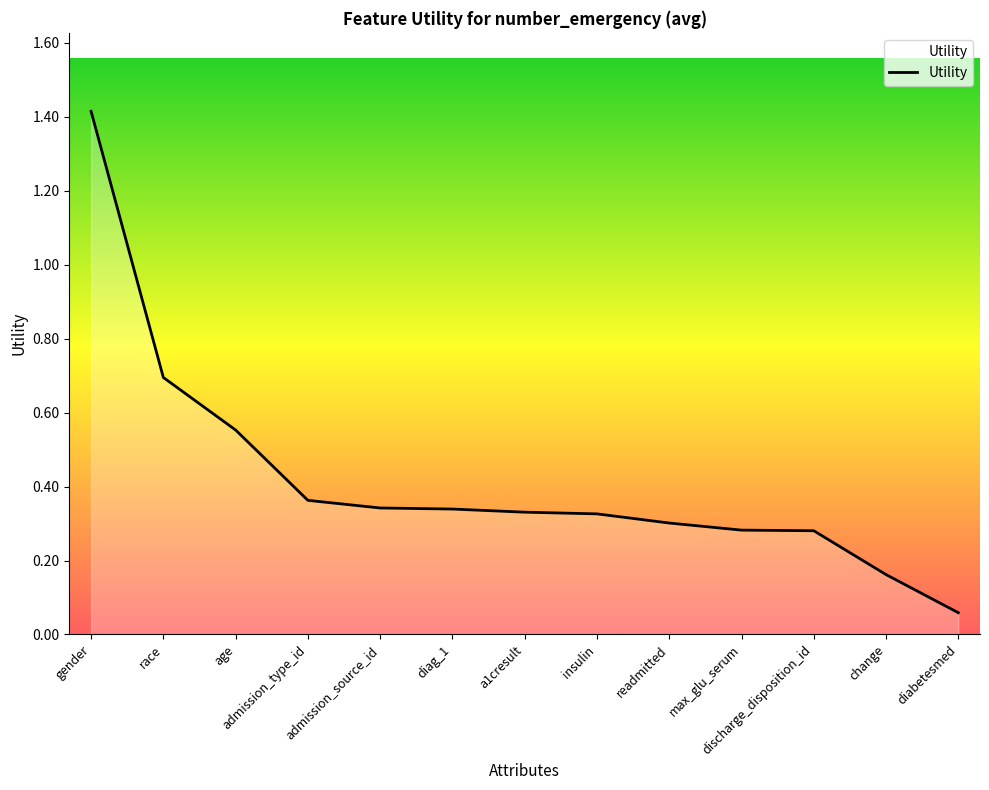

True or false: there are more than 2 points higher than both neighbors.

False